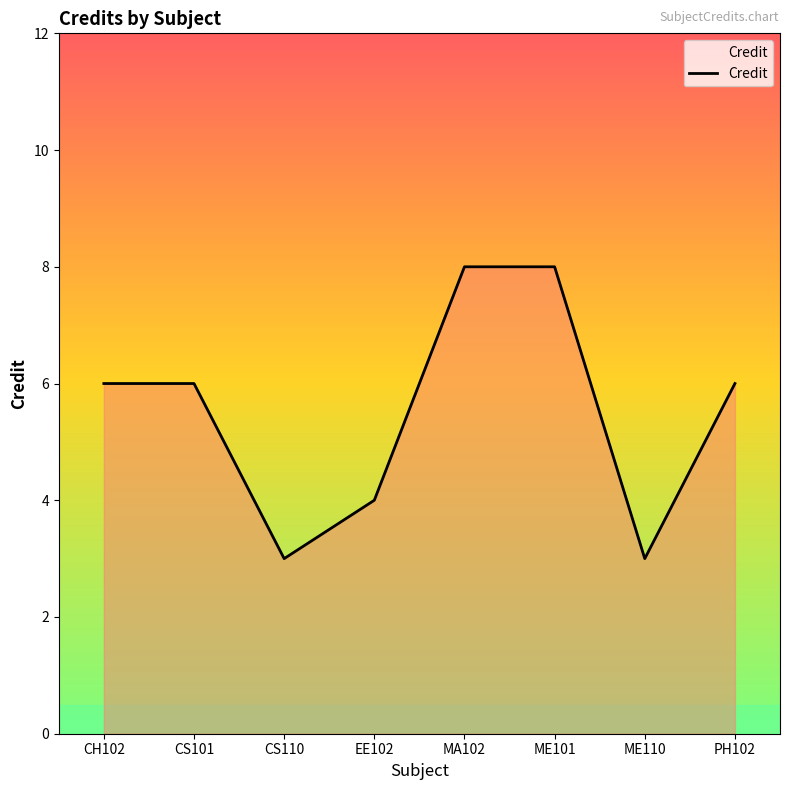

Between CS110 and ME101, which is larger?

ME101